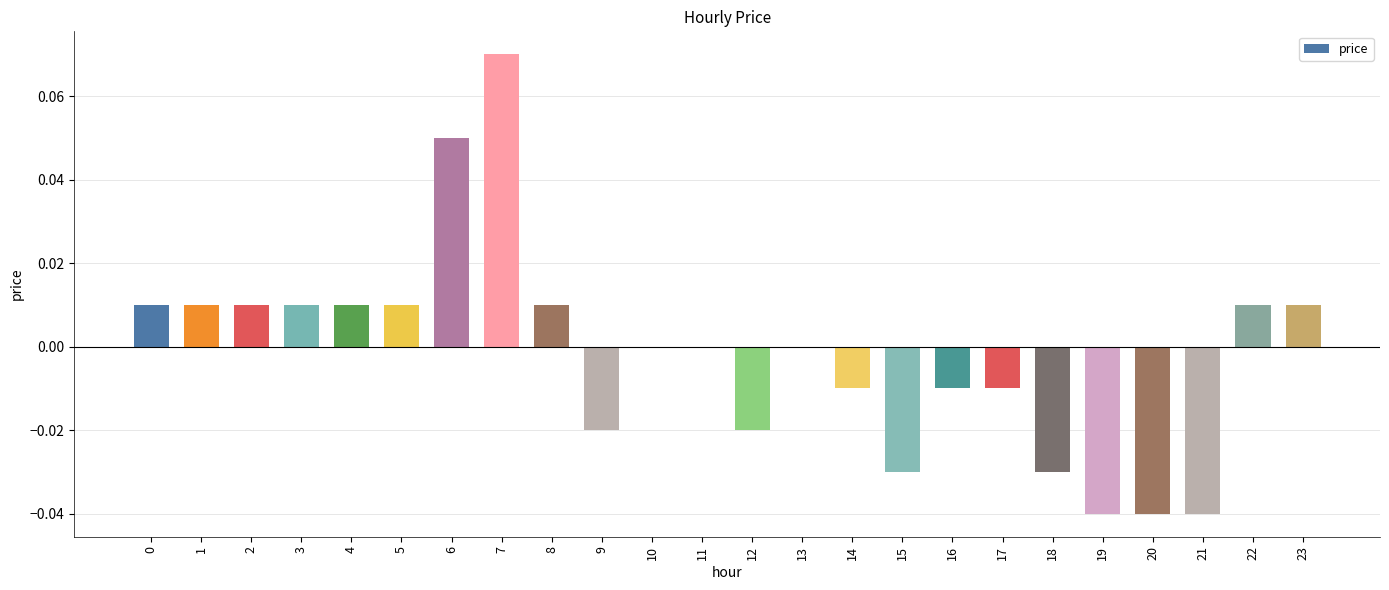

The value at 4 is 0.0. True or false?

True